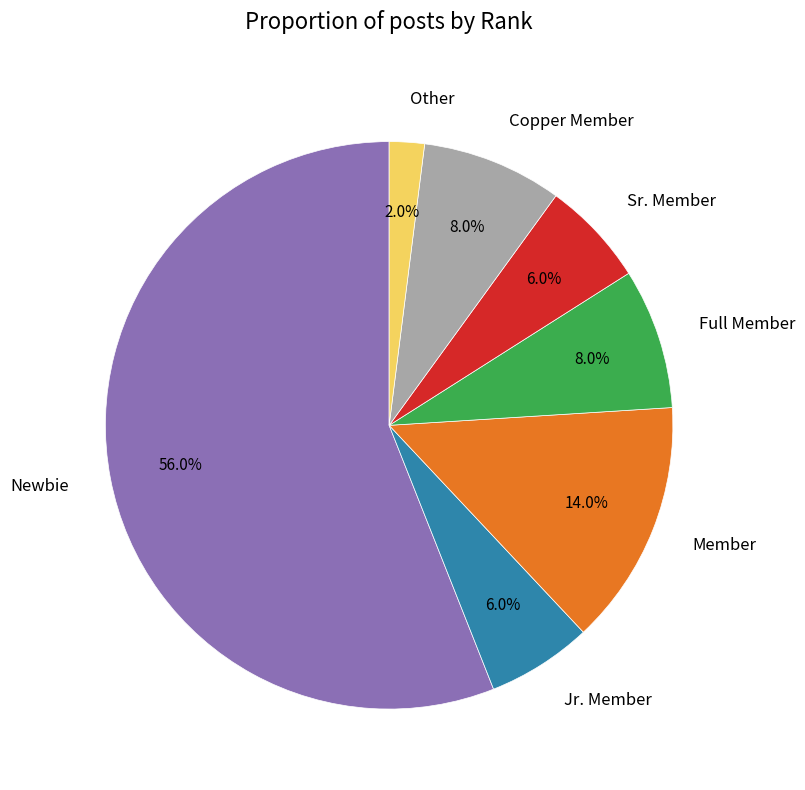

To the nearest percent, what percentage of the pie is Full Member?

8%